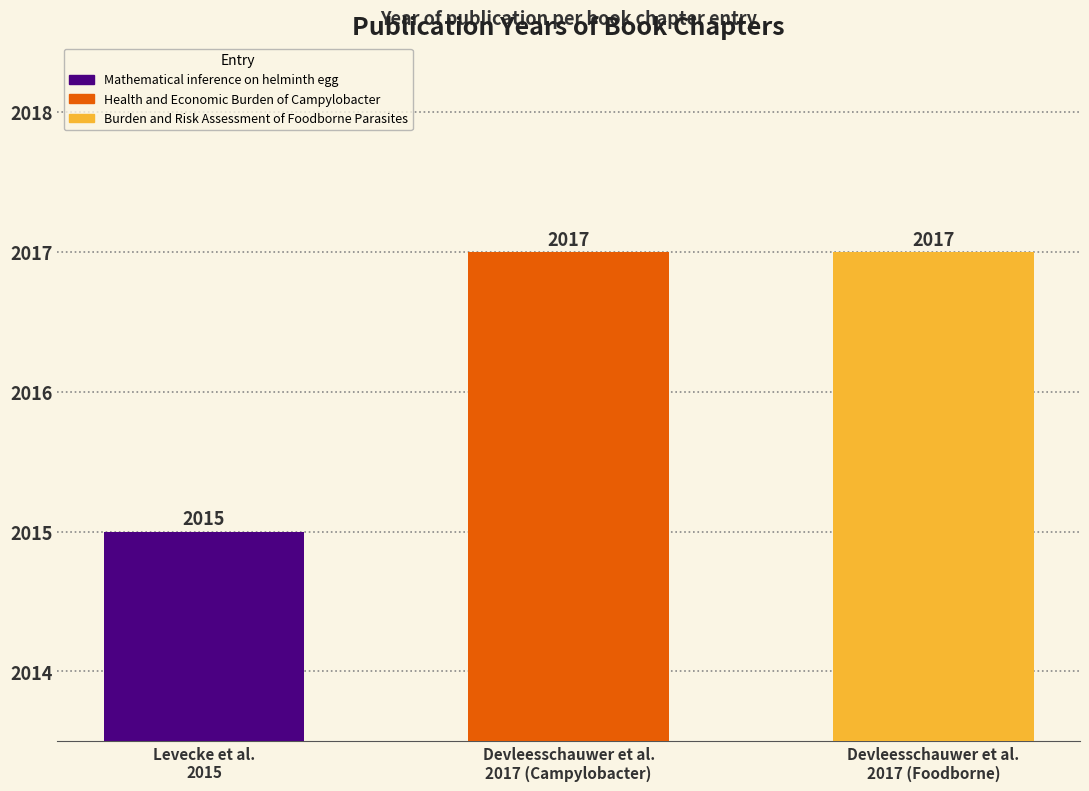

What is the value of the 2nd bar from the left?

2017